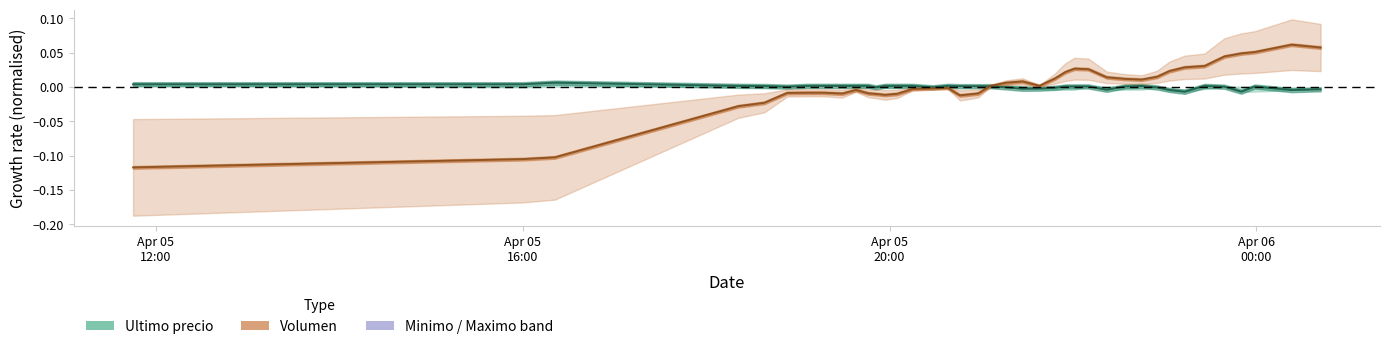

What position from the right is 2021-04-05 20:28?

25